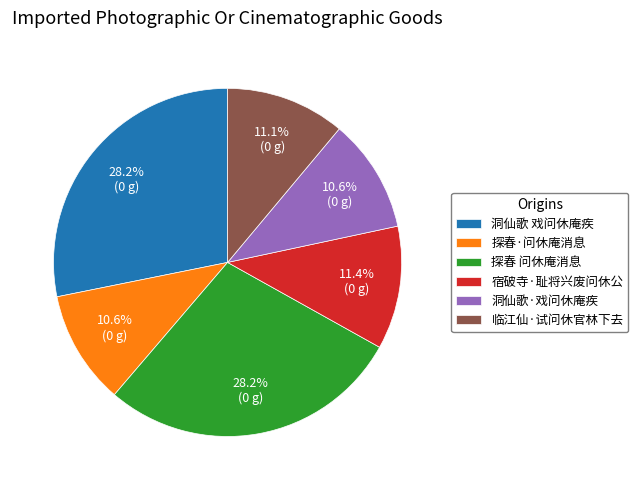

How much of the chart is everything except 宿破寺·耻将兴废问休公?

88.6%